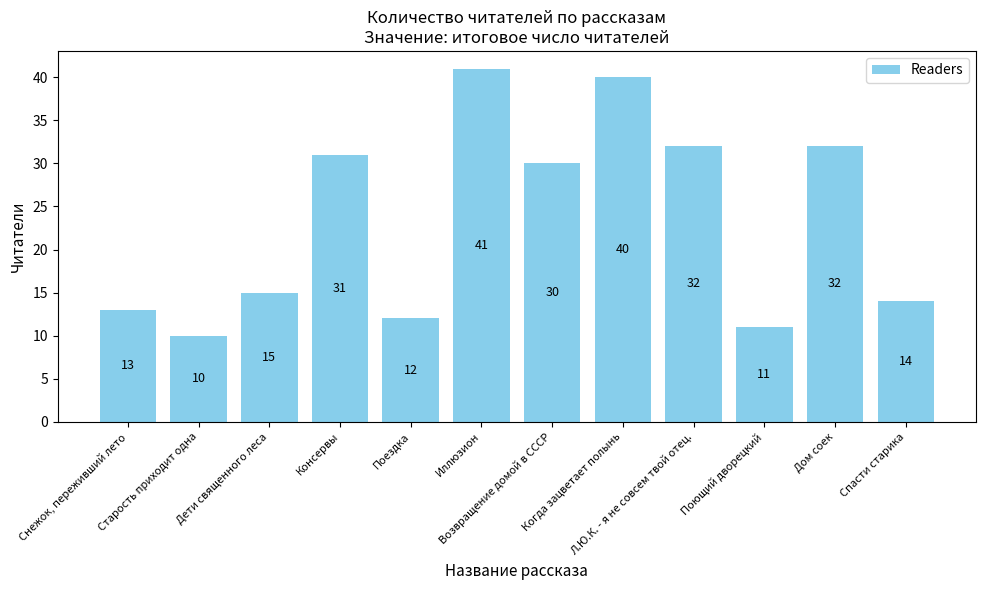

Does the chart contain any negative values?

No